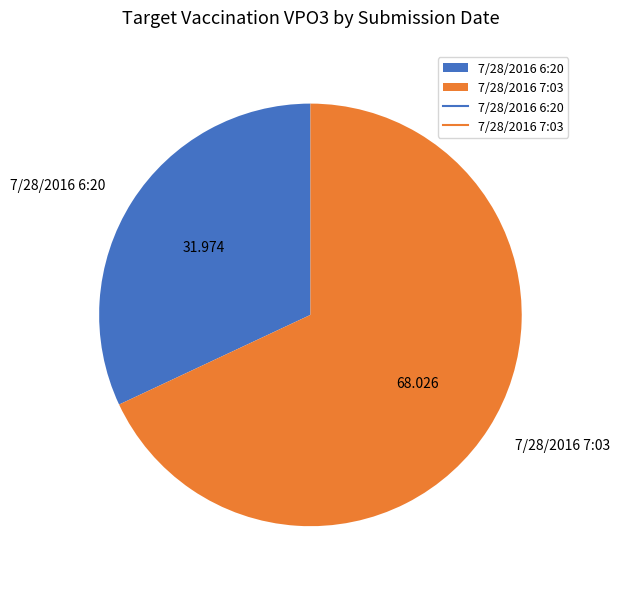

Is the sum of 7/28/2016 7:03 and 7/28/2016 6:20 greater than half?

Yes